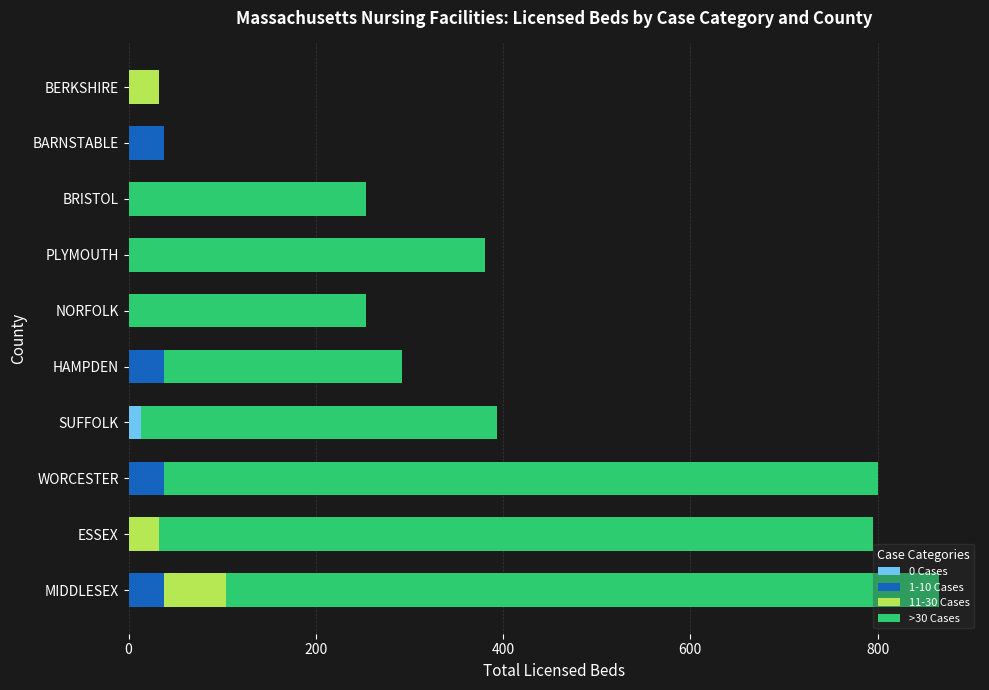

What are all the series names shown in the legend?

0 Cases, 1-10 Cases, 11-30 Cases, >30 Cases